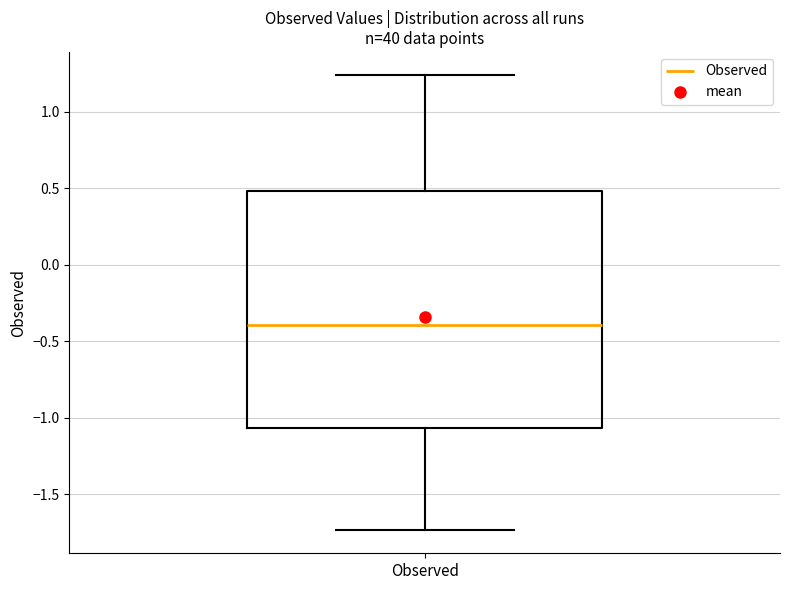

Read this box plot against the y-axis: the position of the median line, the range covered by the box, and the ends of both whiskers. The values are not printed on the chart, so give them approximately, as read against the axis.

median -0.40, box -1.05 to 0.50, whiskers -1.75 to 1.25